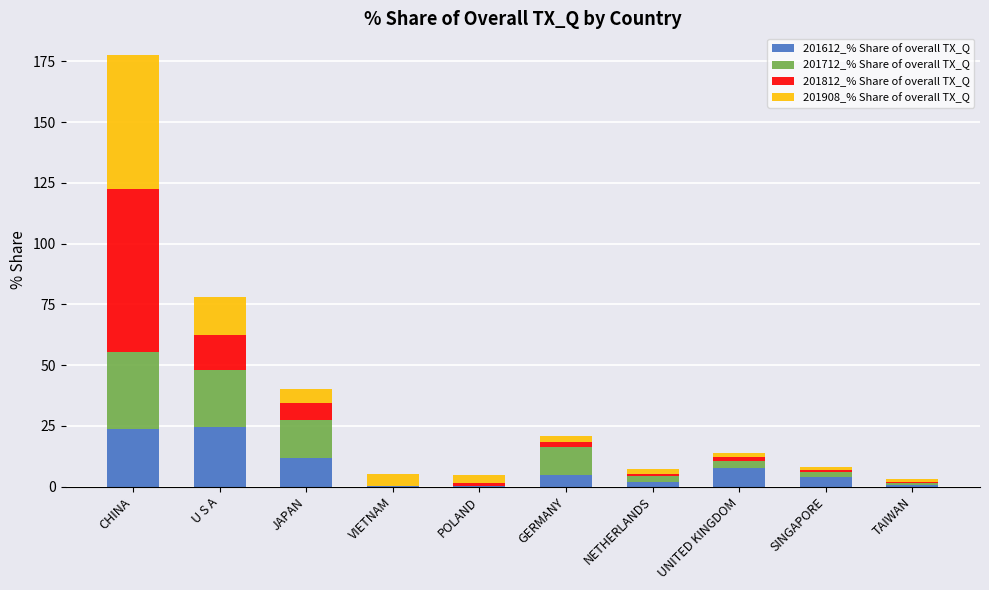

The value of 201612_% Share of overall TX_Q at JAPAN is 11.9. True or false?

True